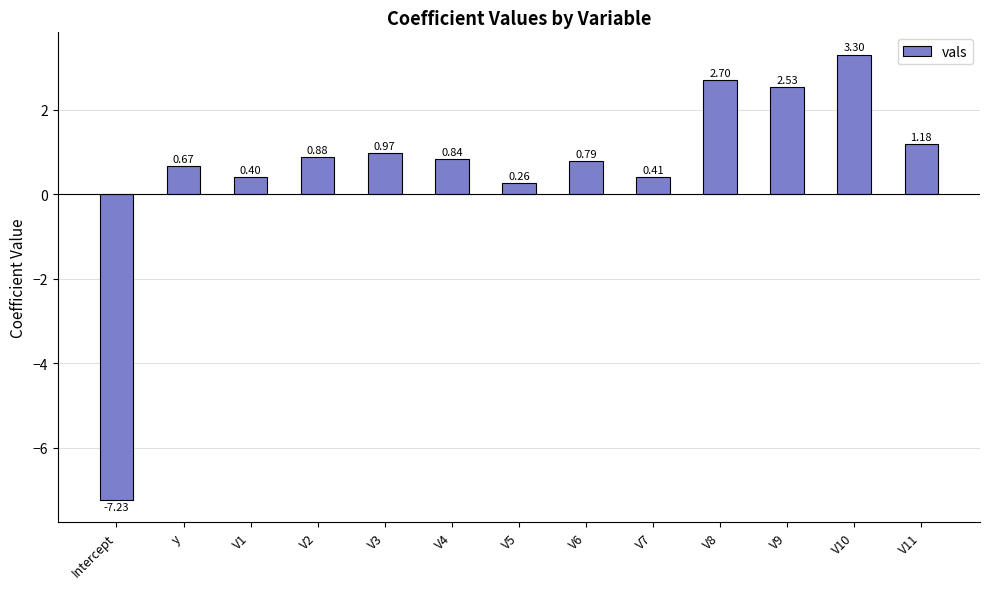

How many data points does each series have?

13